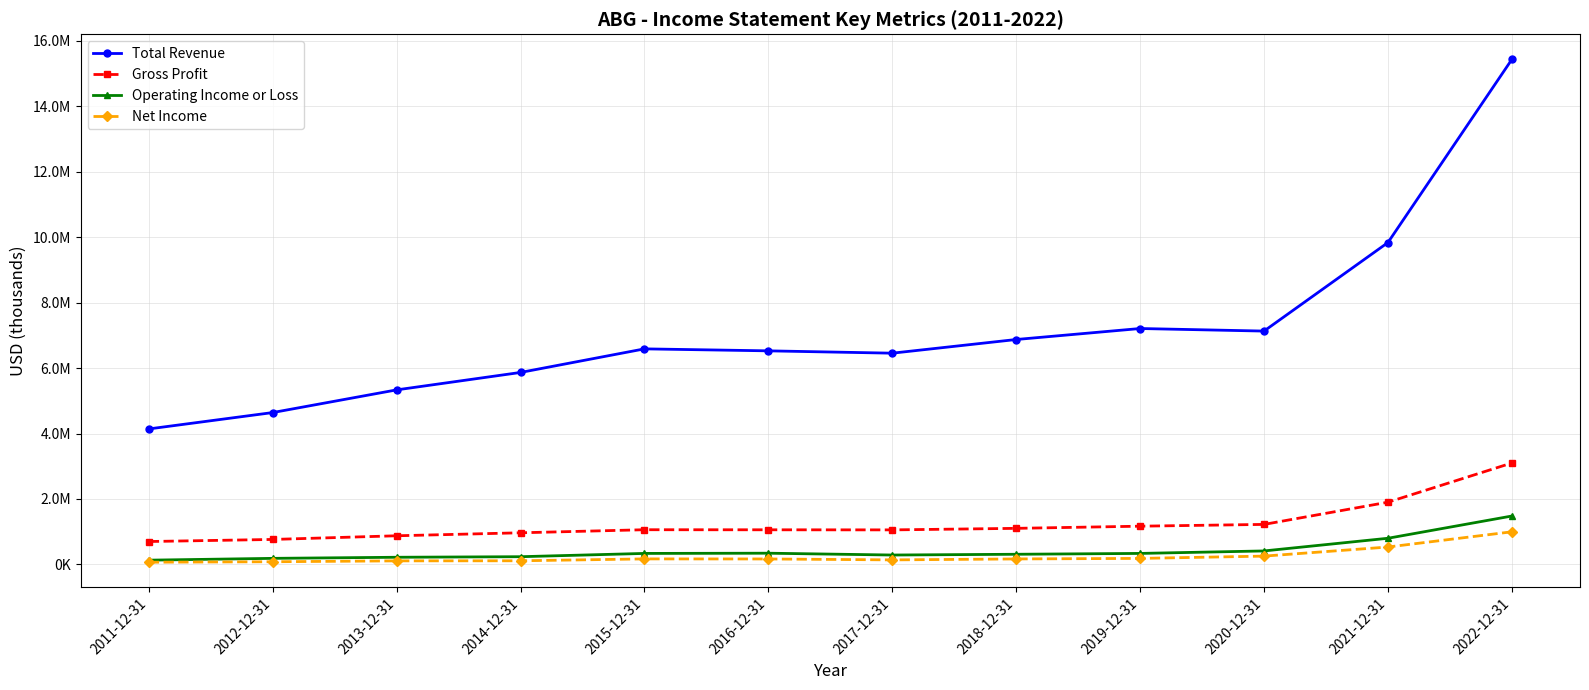

Reading left to right, what are all the values shown in this chart?

Total Revenue: 4141400	4641800	5334900	5867700	6588300	6527800	6456500	6874400	7210300	7131800	9837700	15433800
Gross Profit: 700300	763800	876000	967200	1060800	1058700	1055900	1103000	1168900	1223400	1902200	3100500
Operating Income or Loss: 130400	185900	219300	236300	336500	343300	287700	310900	336700	412500	799800	1479700
Net Income: 67900	82200	109100	111600	169200	167200	139100	168000	184400	254400	532400	997300